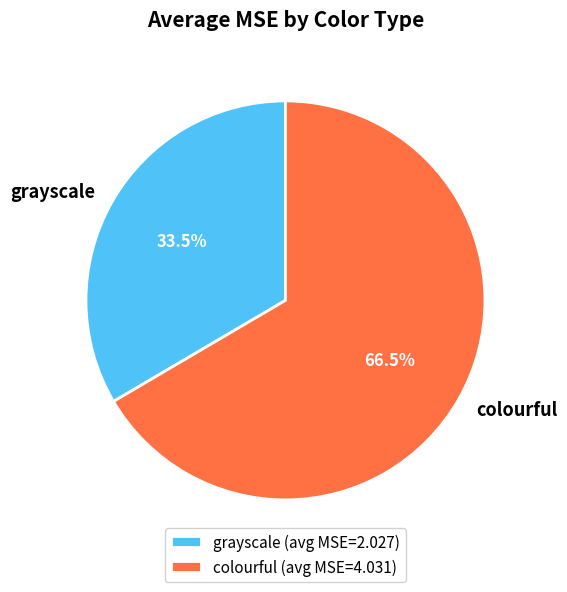

Which slice is the smallest?

grayscale